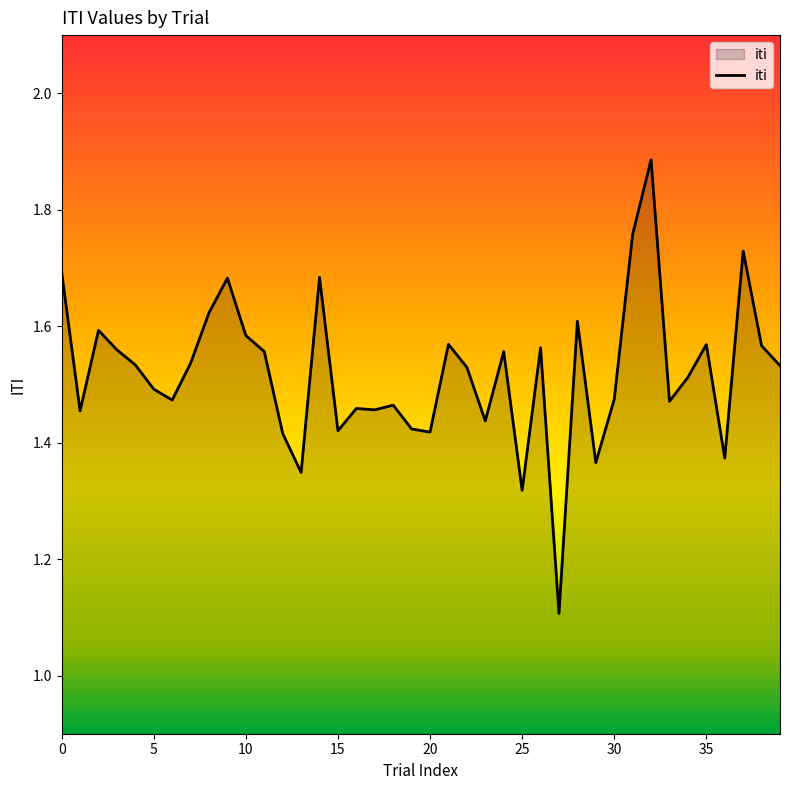

True or false: there are more than 0 points higher than both neighbors.

True